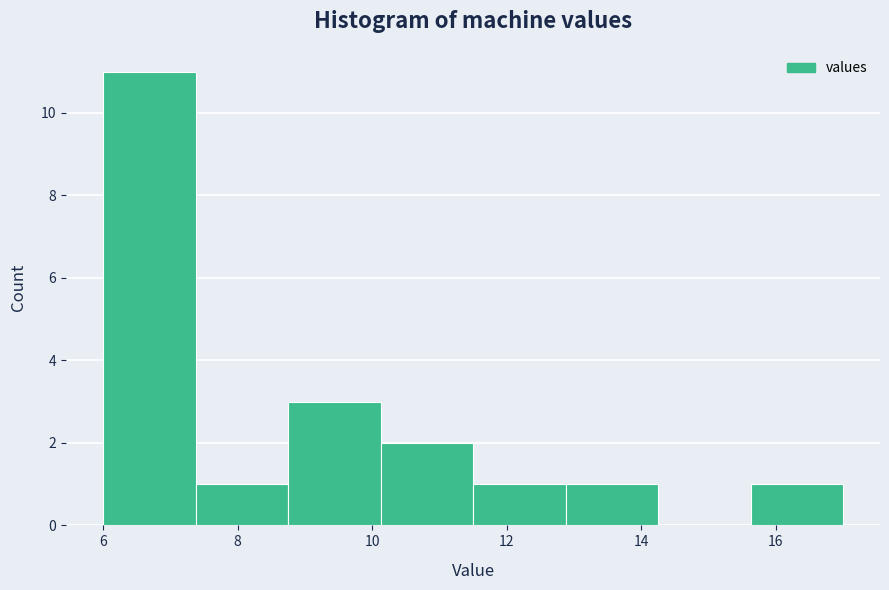

Reading left to right, list every bar in this chart as the range it spans on the x-axis followed by its height. Neither the bar edges nor the heights are printed on the chart, so give them approximately, as read against the axes.

6.0 to 7.4: 11
7.4 to 8.8: 1
8.8 to 10.2: 3
10.2 to 11.6: 2
11.6 to 12.8: 1
12.8 to 14.2: 1
14.2 to 15.6: 0
15.6 to 17.0: 1